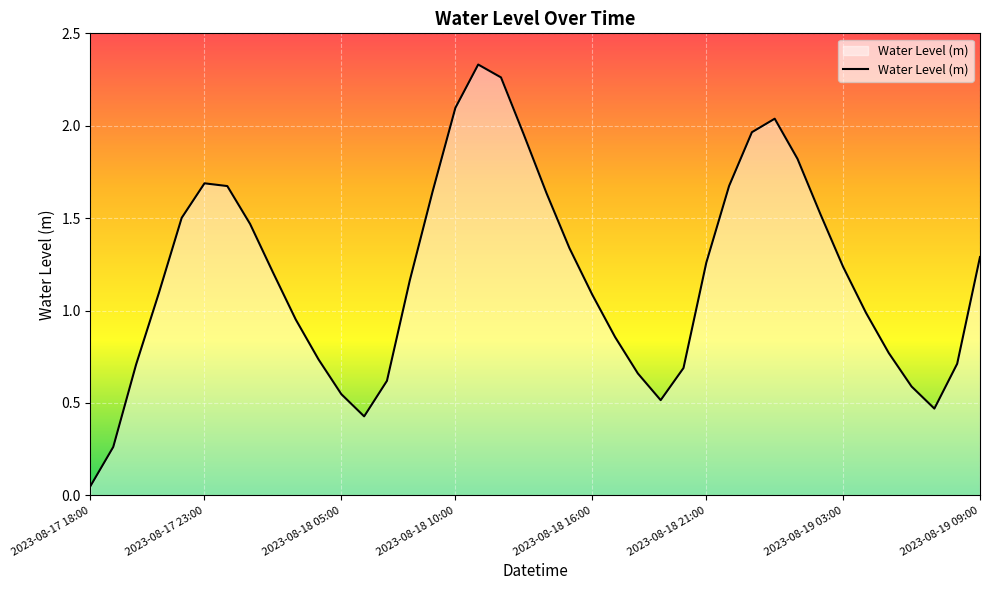

Which label corresponds to the smallest value in the chart?

2023-08-17 18:00